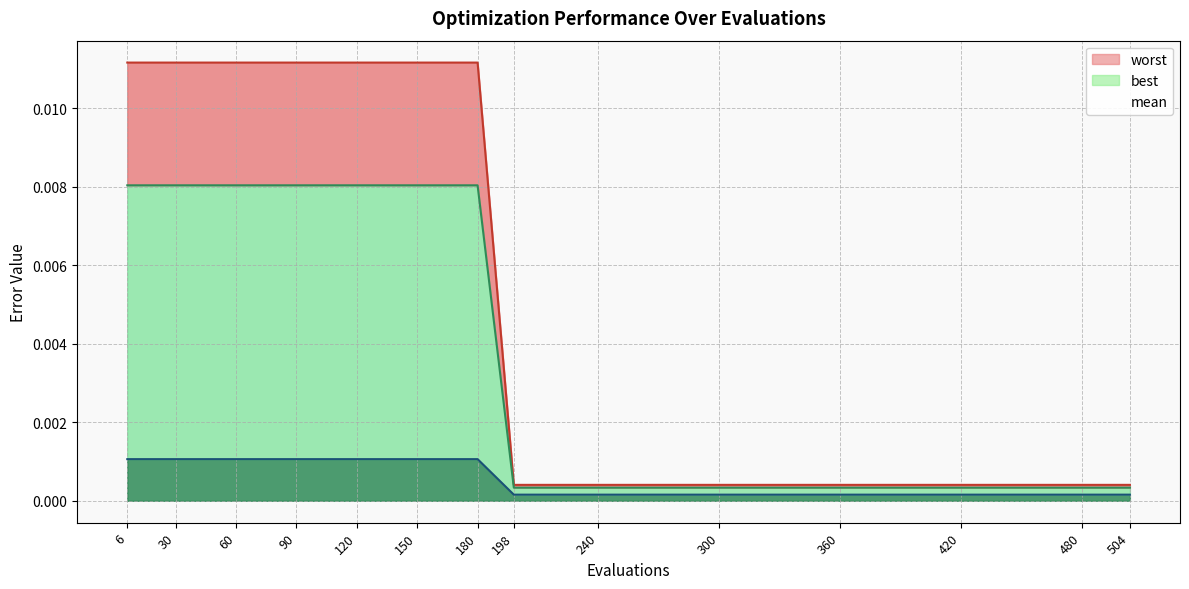

True or false: mean and best cross at least once.

False